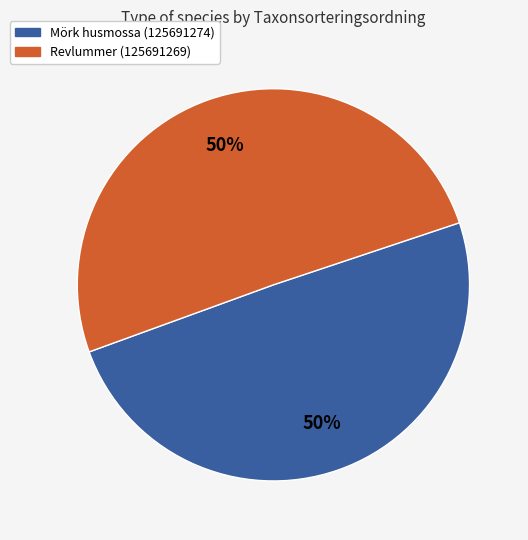

Is the sum of Mörk husmossa (125691274) and Revlummer (125691269) greater than half?

Yes